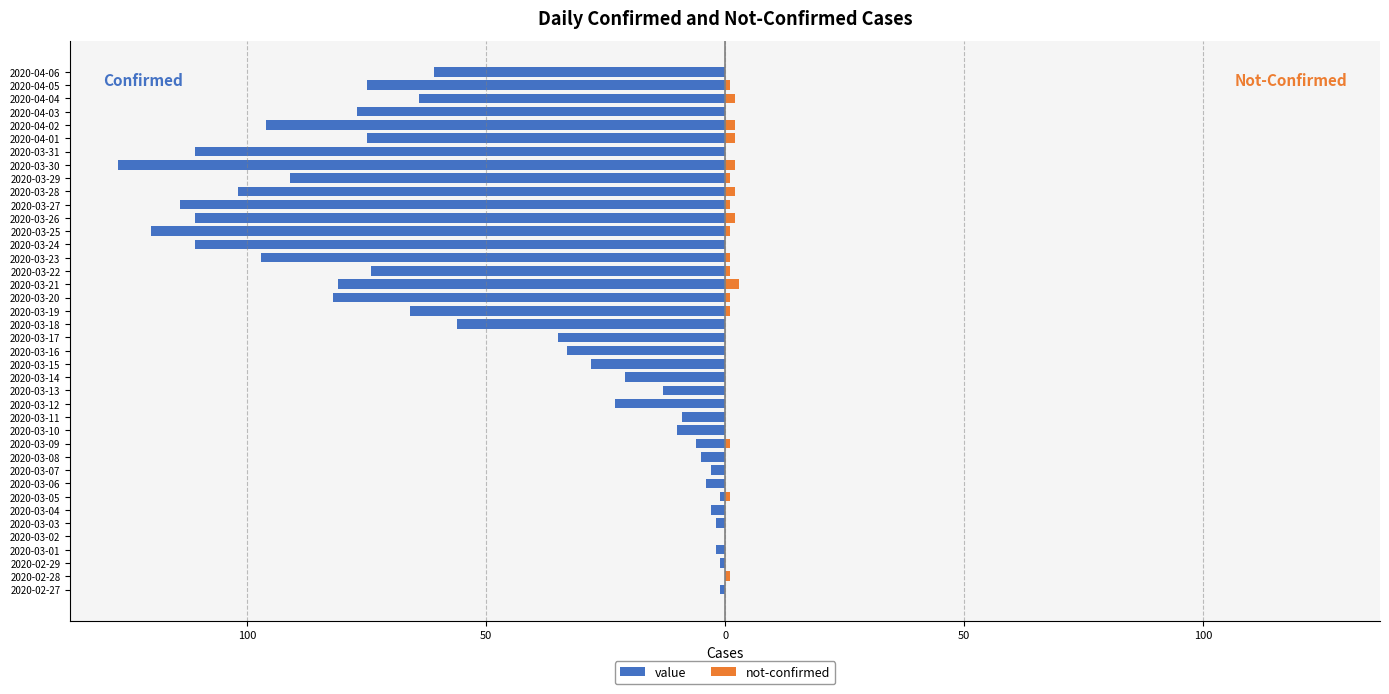

True or false: not-confirmed has a value of 0 at 2020-03-12.

True